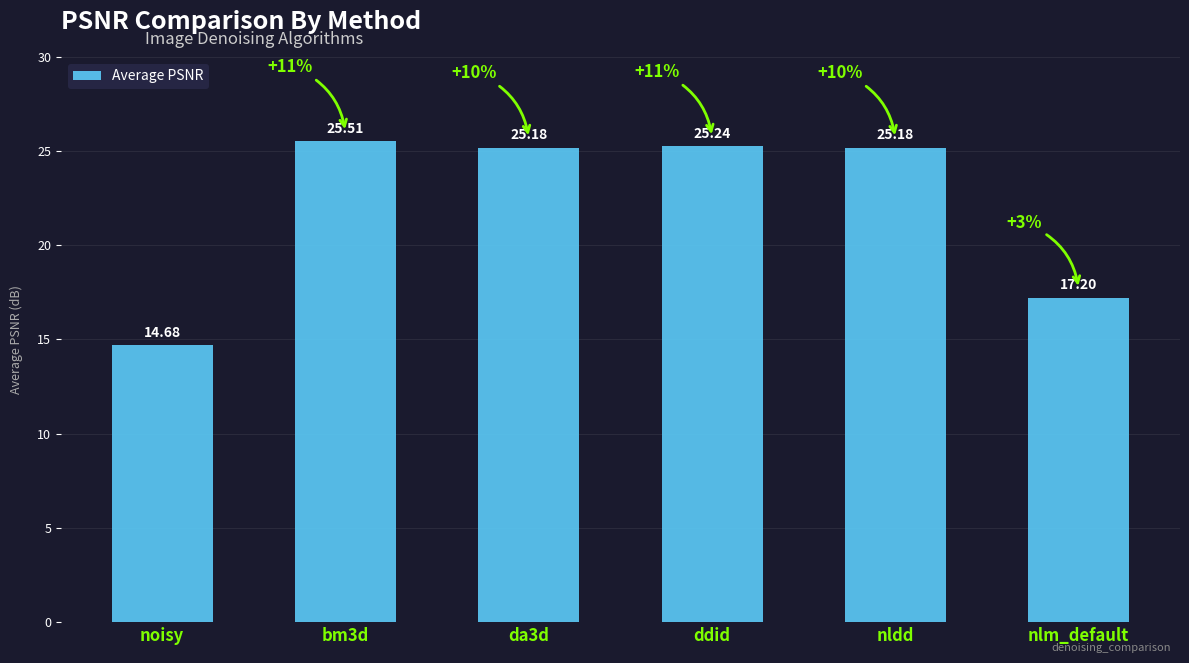

Is it true that the value at da3d is 40.4?

False